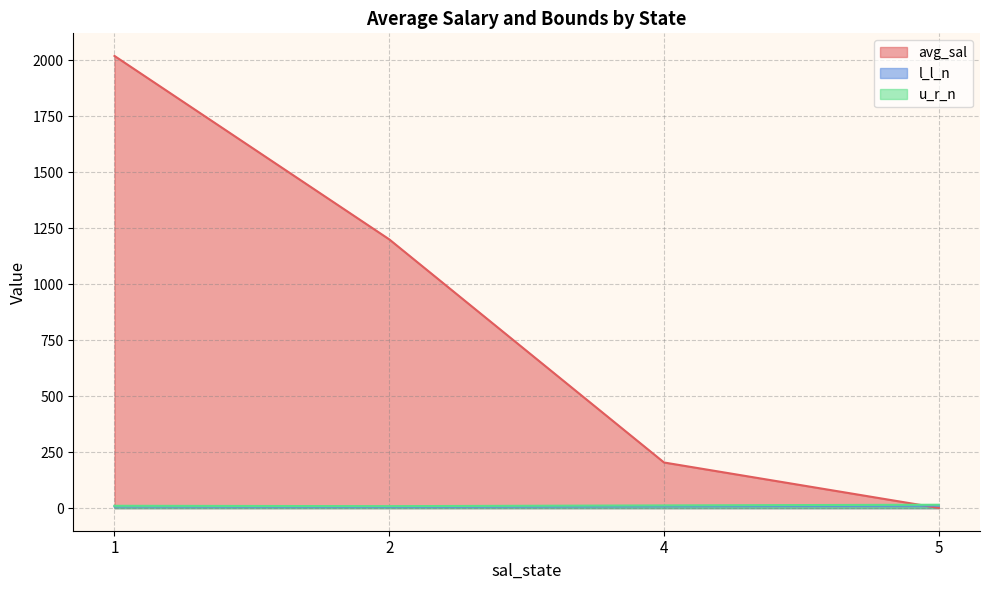

What is the difference between the second highest and minimum values in the l_l_n series?

3.0